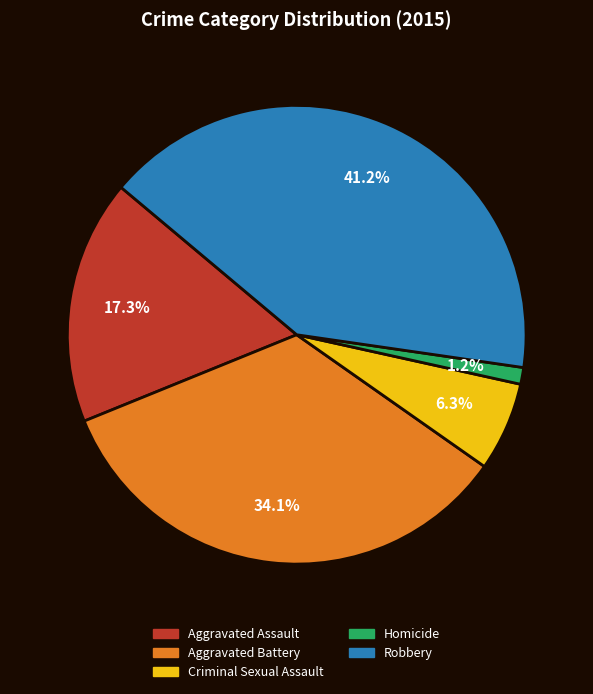

Approximately how many times larger is the value at Aggravated Assault compared to Aggravated Battery?

0.5